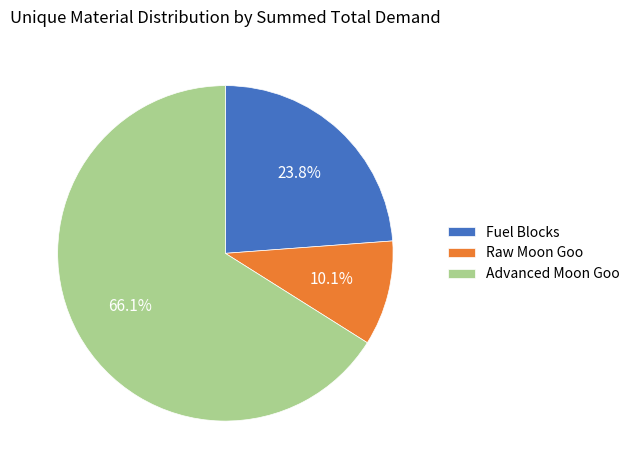

How many segments does this pie chart have?

3